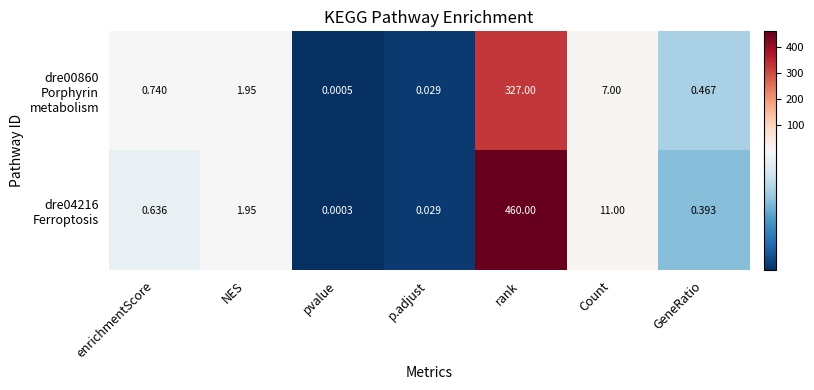

At which category does the chart reach its minimum across all series?

pvalue